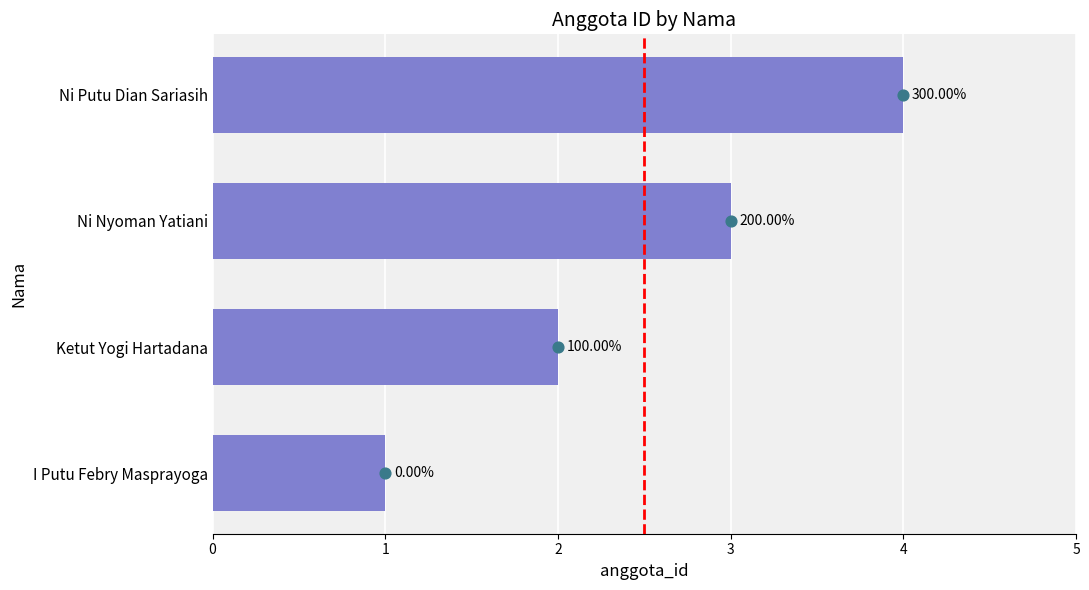

What is the change in value from I Putu Febry Masprayoga to Ketut Yogi Hartadana?

+1